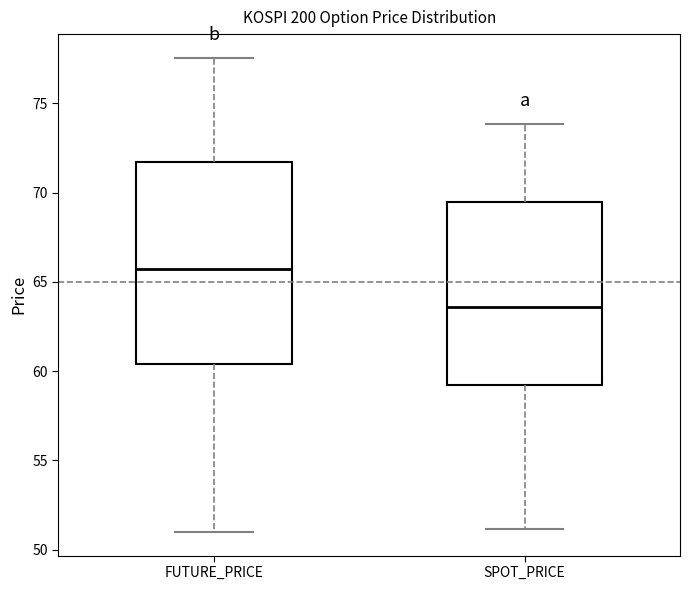

Reading left to right, transcribe this box plot: for each box, give where its median line is, the range the box spans, and where its two whiskers end, as read against the y-axis. The values are not printed on the chart, so give them approximately, as read against the axis.

FUTURE_PRICE: median 65.5, box 60.5 to 71.5, whiskers 51.0 to 77.5
SPOT_PRICE: median 63.5, box 59.0 to 69.5, whiskers 51.0 to 74.0